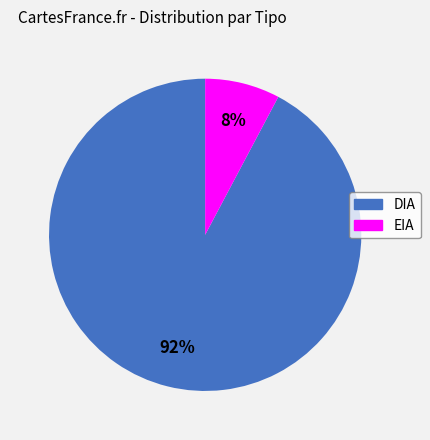

To the nearest percent, what is the combined percentage of DIA and EIA?

100%